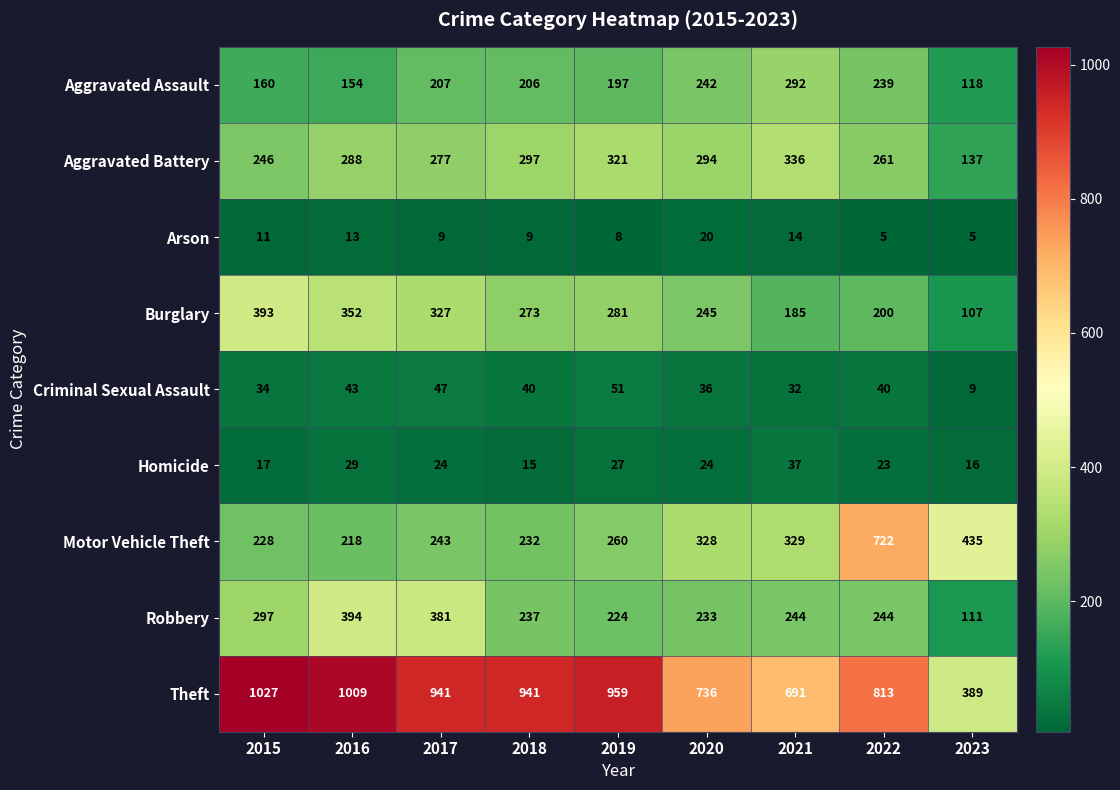

What is the total value across all series at 2017?

2456